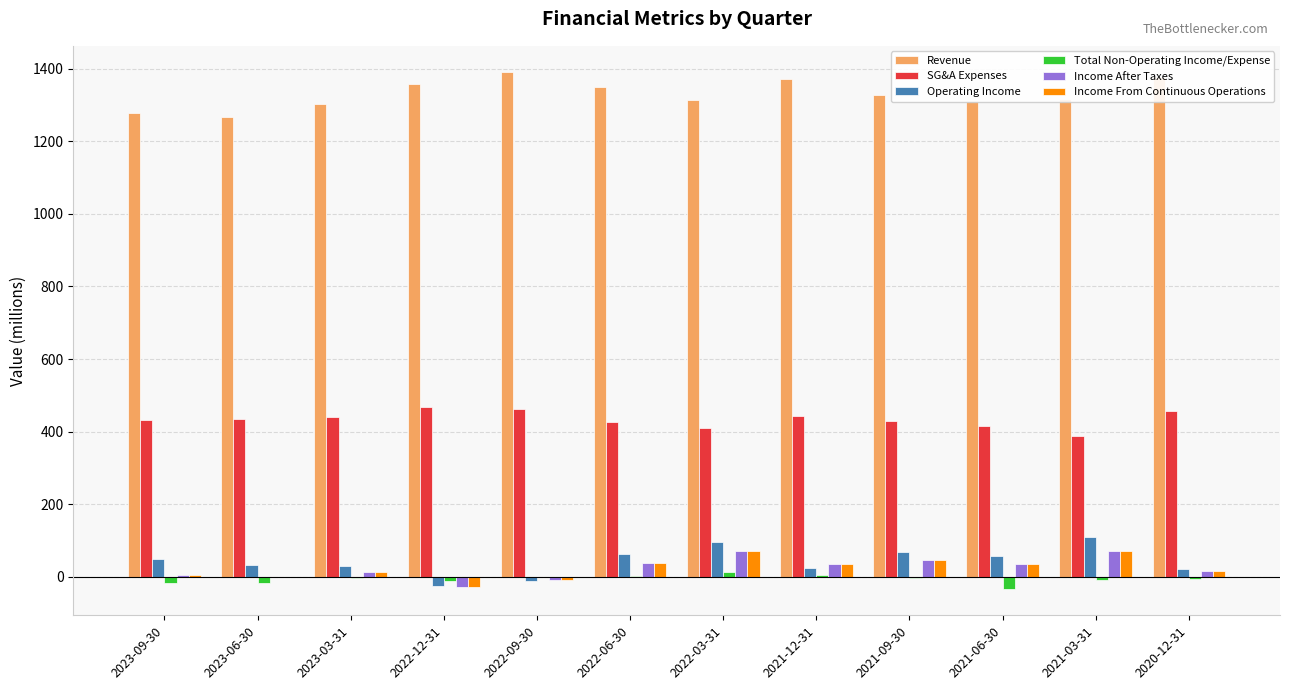

At which label does Revenue reach its peak?

2022-09-30